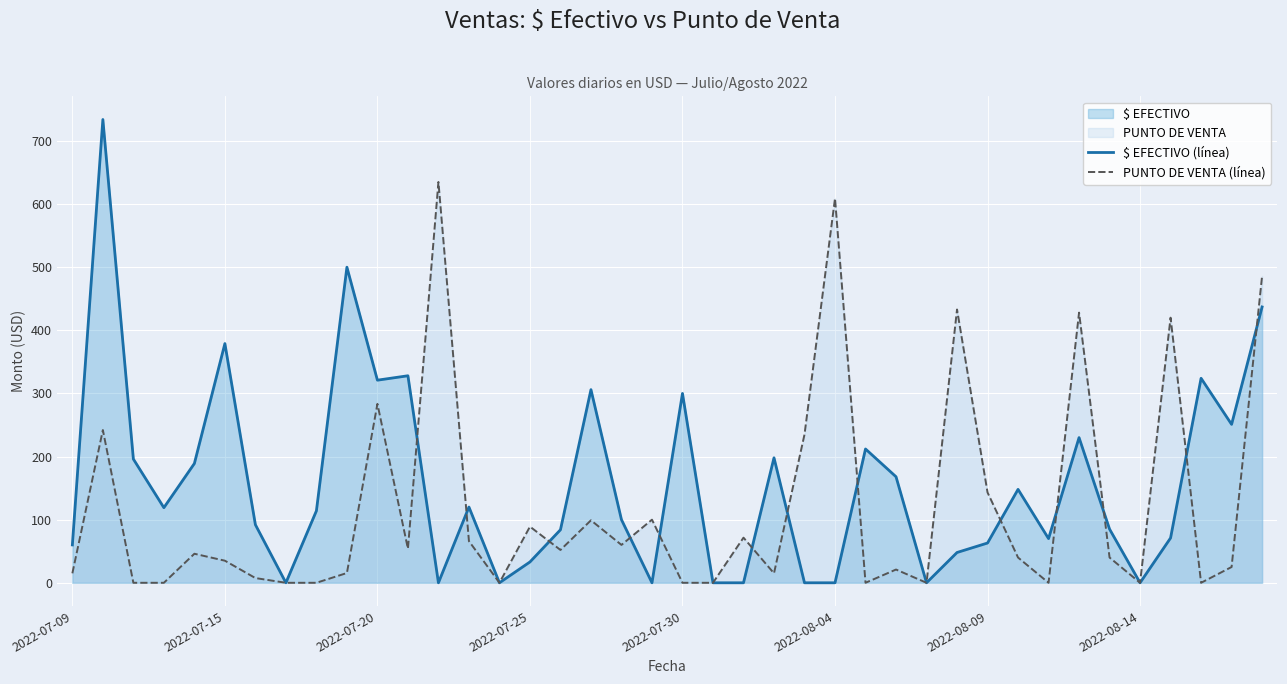

How many data points in PUNTO DE VENTA (línea) are above 40?

19